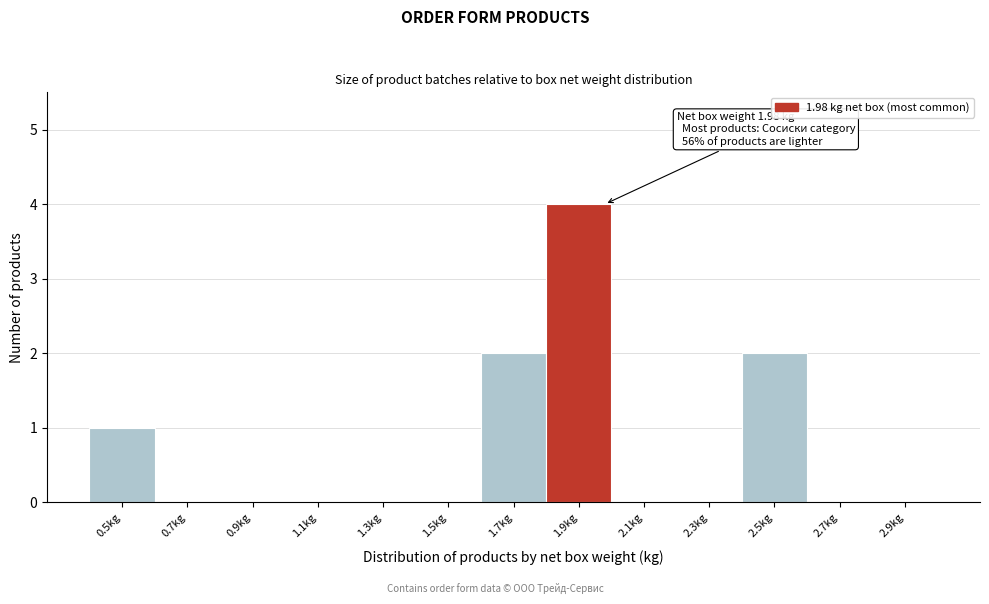

Reading left to right, extract all data points from this chart.

0.5kg=1	0.7kg=0	0.9kg=0	1.1kg=0	1.3kg=0	1.5kg=0	1.7kg=2	1.9kg=4	2.1kg=0	2.3kg=0	2.5kg=2	2.7kg=0	2.9kg=0